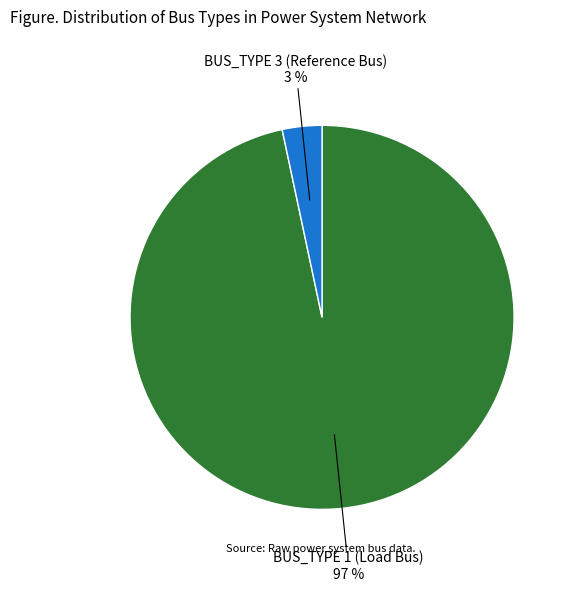

To the nearest percent, what is the average slice percentage?

50%